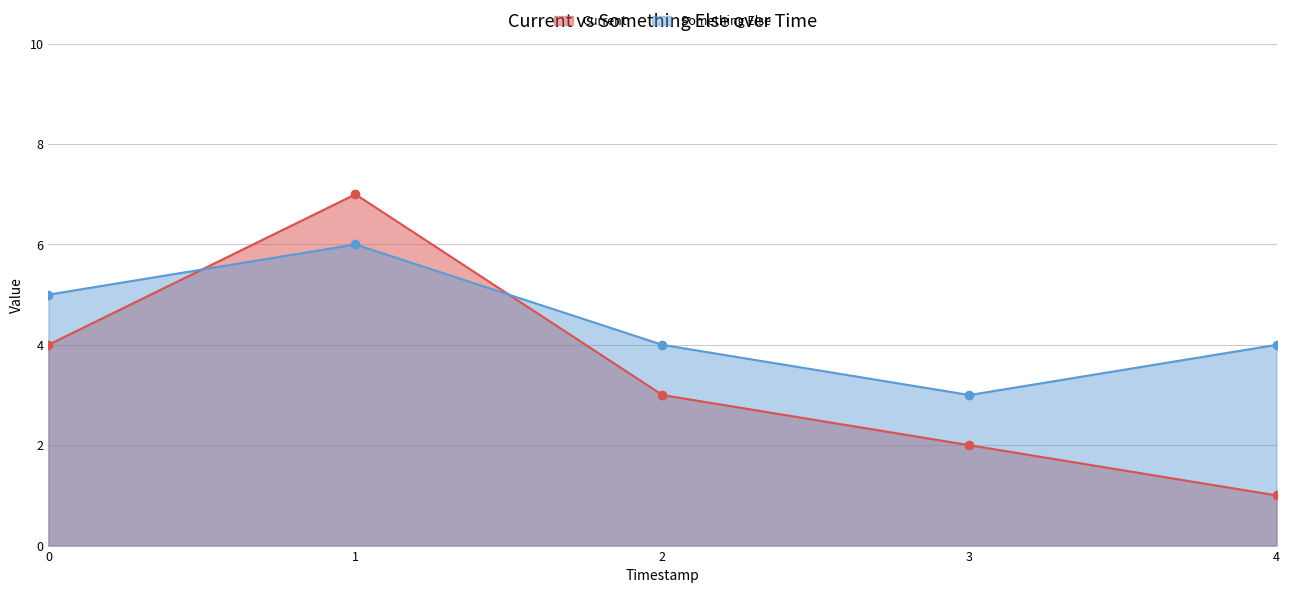

List the series in order of their overall mean, lowest first.

Current, Something Else